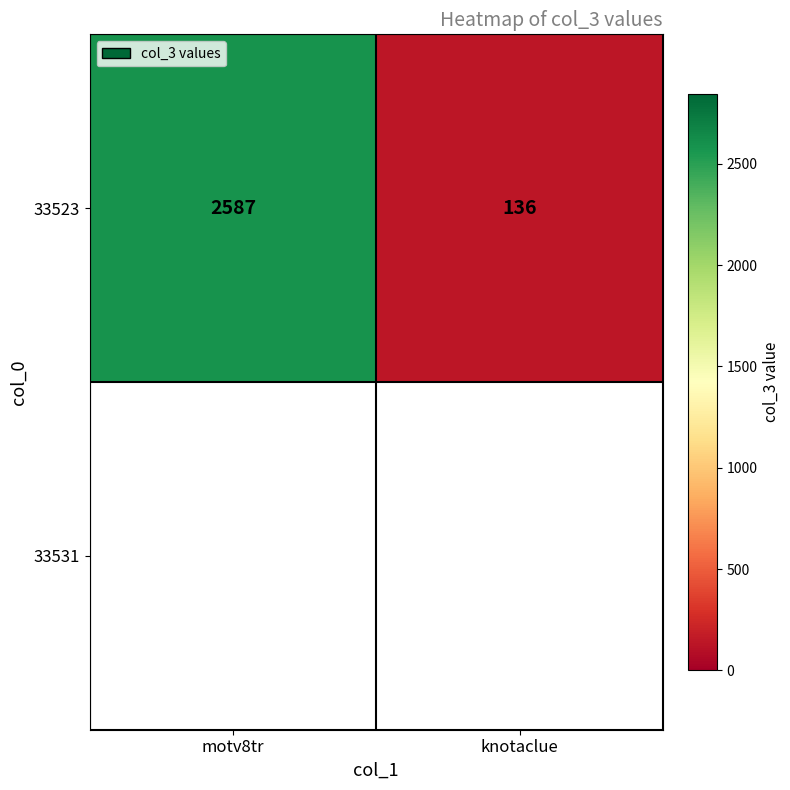

The chart shows a value of 136 at knotaclue. True or false?

True